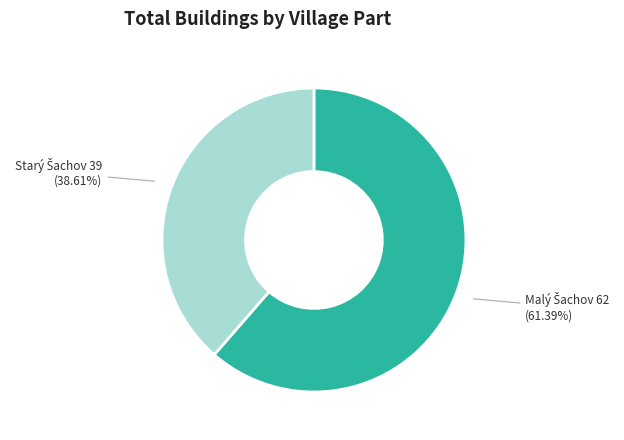

How many segments does this pie chart have?

2